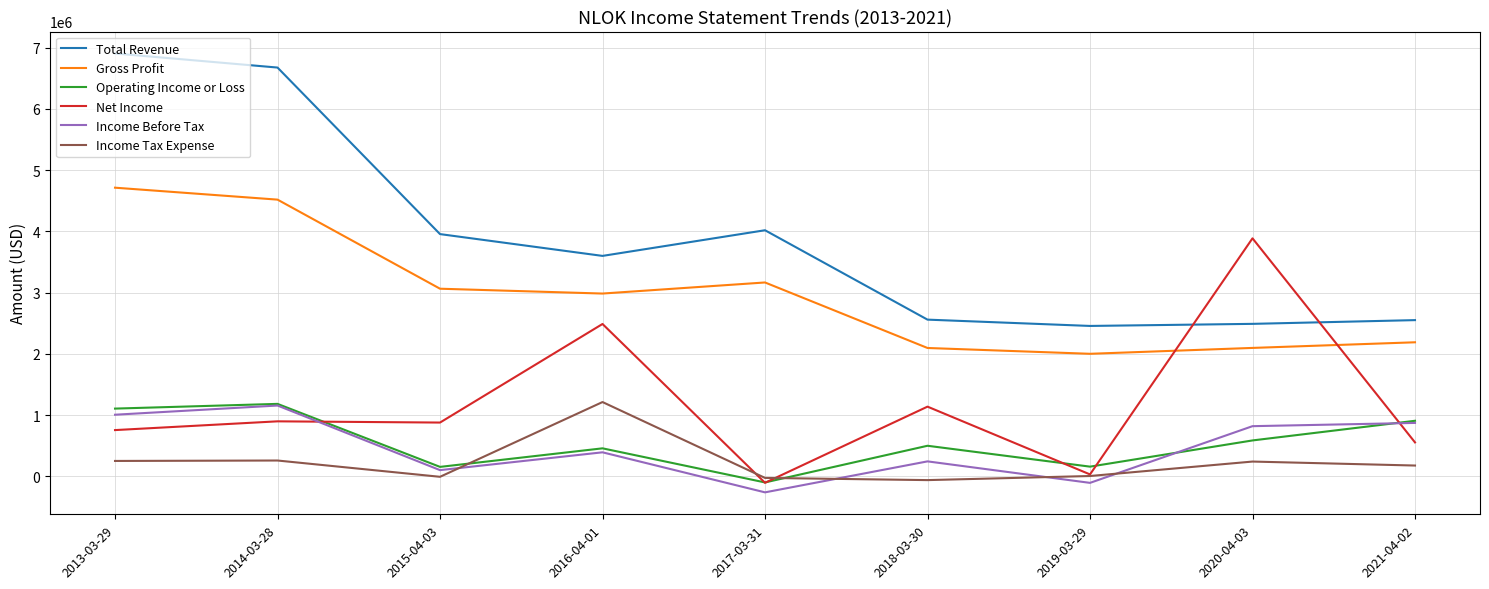

True or false: Income Before Tax and Gross Profit cross at least once.

False